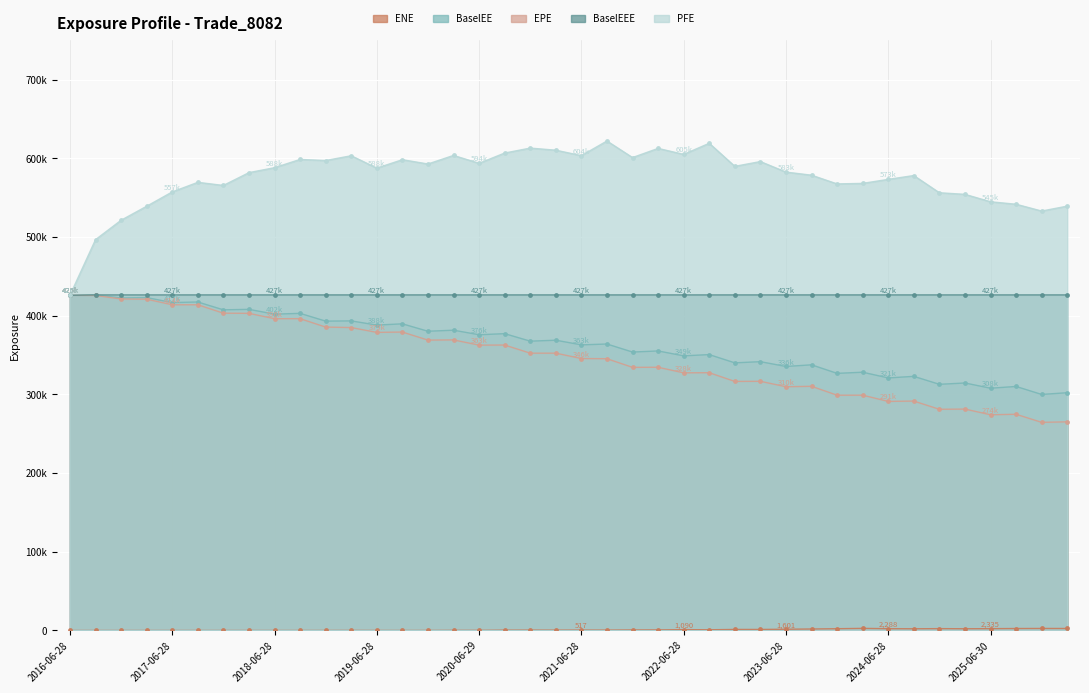

What is the average value of the PFE series?

575605.1